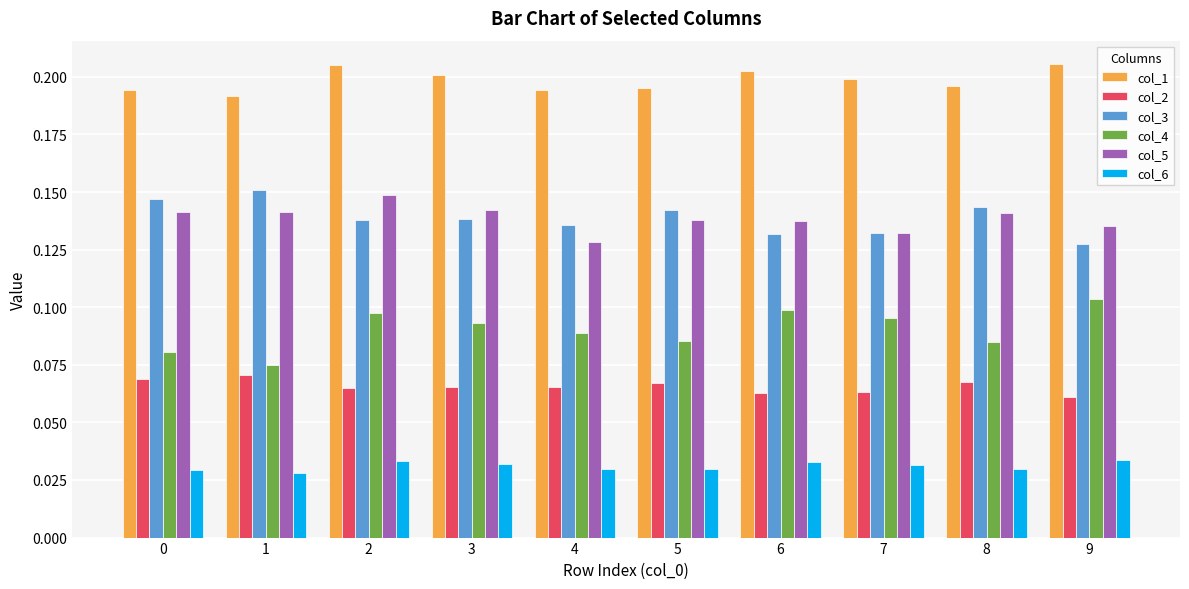

The value of col_5 at 4 is 0.1. True or false?

True